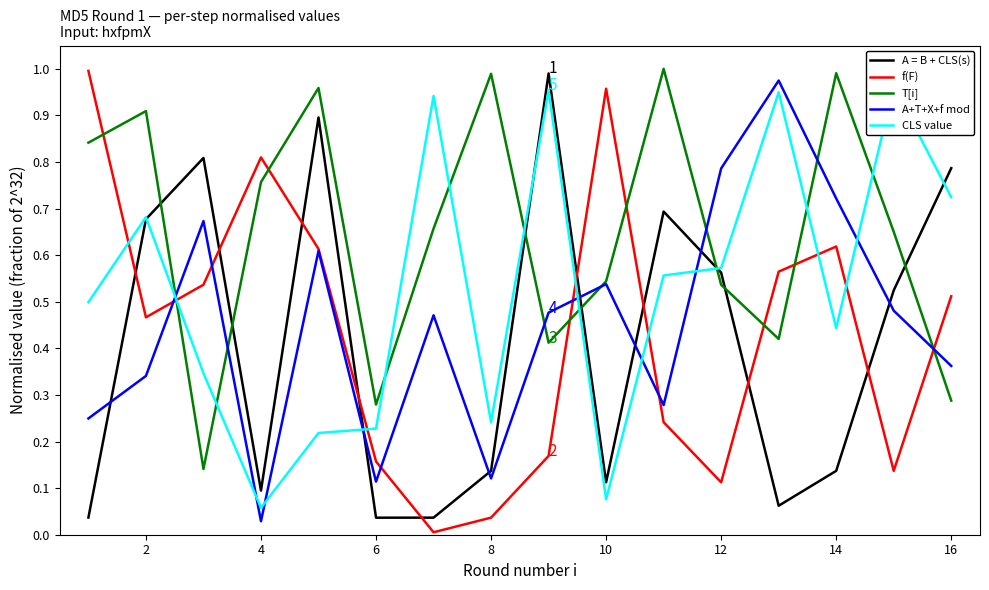

At which label is A+T+X+f mod closest to 0?

4